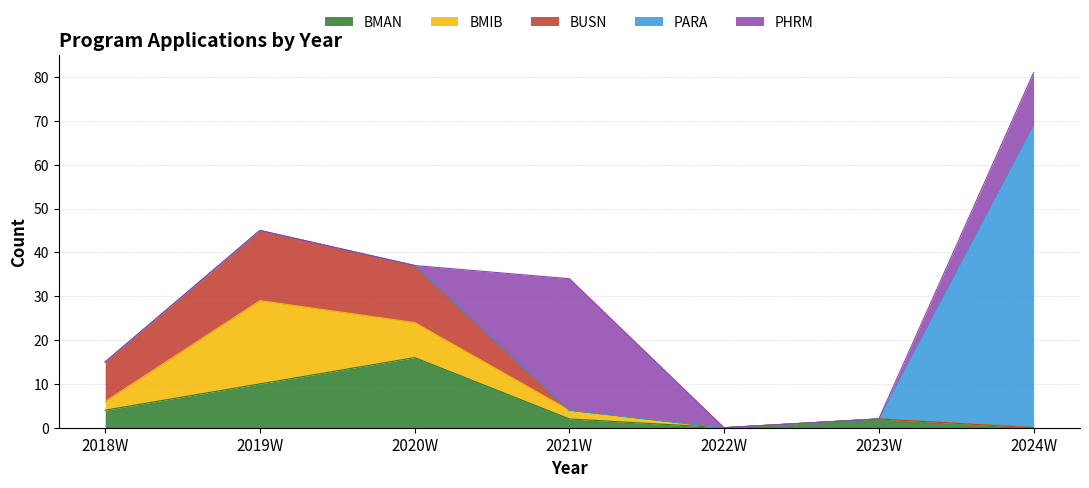

Reading left to right, extract all data points from this chart.

BMAN: 2018W=4	2019W=10	2020W=16	2021W=2	2022W=0	2023W=2	2024W=0
BMIB: 2018W=2	2019W=19	2020W=8	2021W=2	2022W=0	2023W=0	2024W=0
BUSN: 2018W=9	2019W=16	2020W=13	2021W=0	2022W=0	2023W=0	2024W=0
PARA: 2018W=0	2019W=0	2020W=0	2021W=0	2022W=0	2023W=0	2024W=69
PHRM: 2018W=0	2019W=0	2020W=0	2021W=30	2022W=0	2023W=0	2024W=12